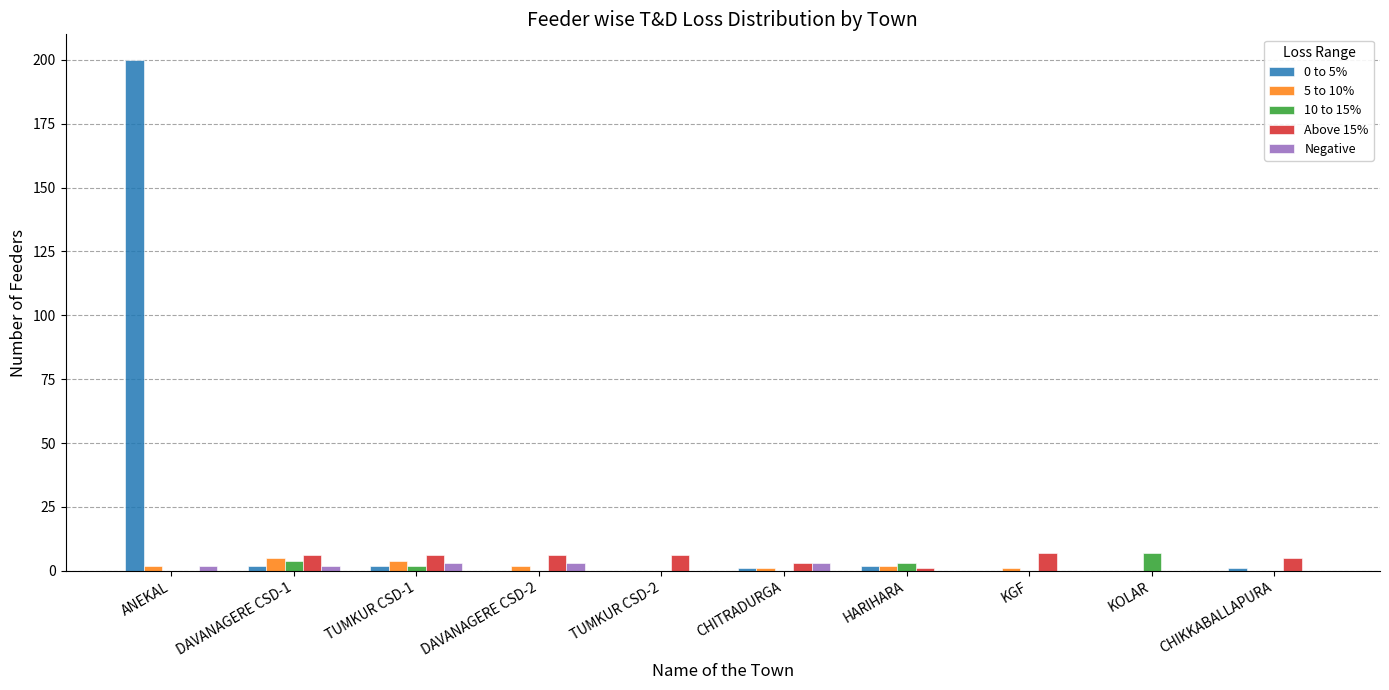

Reading left to right, list all the values displayed in this chart.

0 to 5%: ANEKAL=200	DAVANAGERE CSD-1=2	TUMKUR CSD-1=2	DAVANAGERE CSD-2=0	TUMKUR CSD-2=0	CHITRADURGA=1	HARIHARA=2	KGF=0	KOLAR=0	CHIKKABALLAPURA=1
5 to 10%: ANEKAL=2	DAVANAGERE CSD-1=5	TUMKUR CSD-1=4	DAVANAGERE CSD-2=2	TUMKUR CSD-2=0	CHITRADURGA=1	HARIHARA=2	KGF=1	KOLAR=0	CHIKKABALLAPURA=0
10 to 15%: ANEKAL=0	DAVANAGERE CSD-1=4	TUMKUR CSD-1=2	DAVANAGERE CSD-2=0	TUMKUR CSD-2=0	CHITRADURGA=0	HARIHARA=3	KGF=0	KOLAR=7	CHIKKABALLAPURA=0
Above 15%: ANEKAL=0	DAVANAGERE CSD-1=6	TUMKUR CSD-1=6	DAVANAGERE CSD-2=6	TUMKUR CSD-2=6	CHITRADURGA=3	HARIHARA=1	KGF=7	KOLAR=0	CHIKKABALLAPURA=5
Negative: ANEKAL=2	DAVANAGERE CSD-1=2	TUMKUR CSD-1=3	DAVANAGERE CSD-2=3	TUMKUR CSD-2=0	CHITRADURGA=3	HARIHARA=0	KGF=0	KOLAR=0	CHIKKABALLAPURA=0